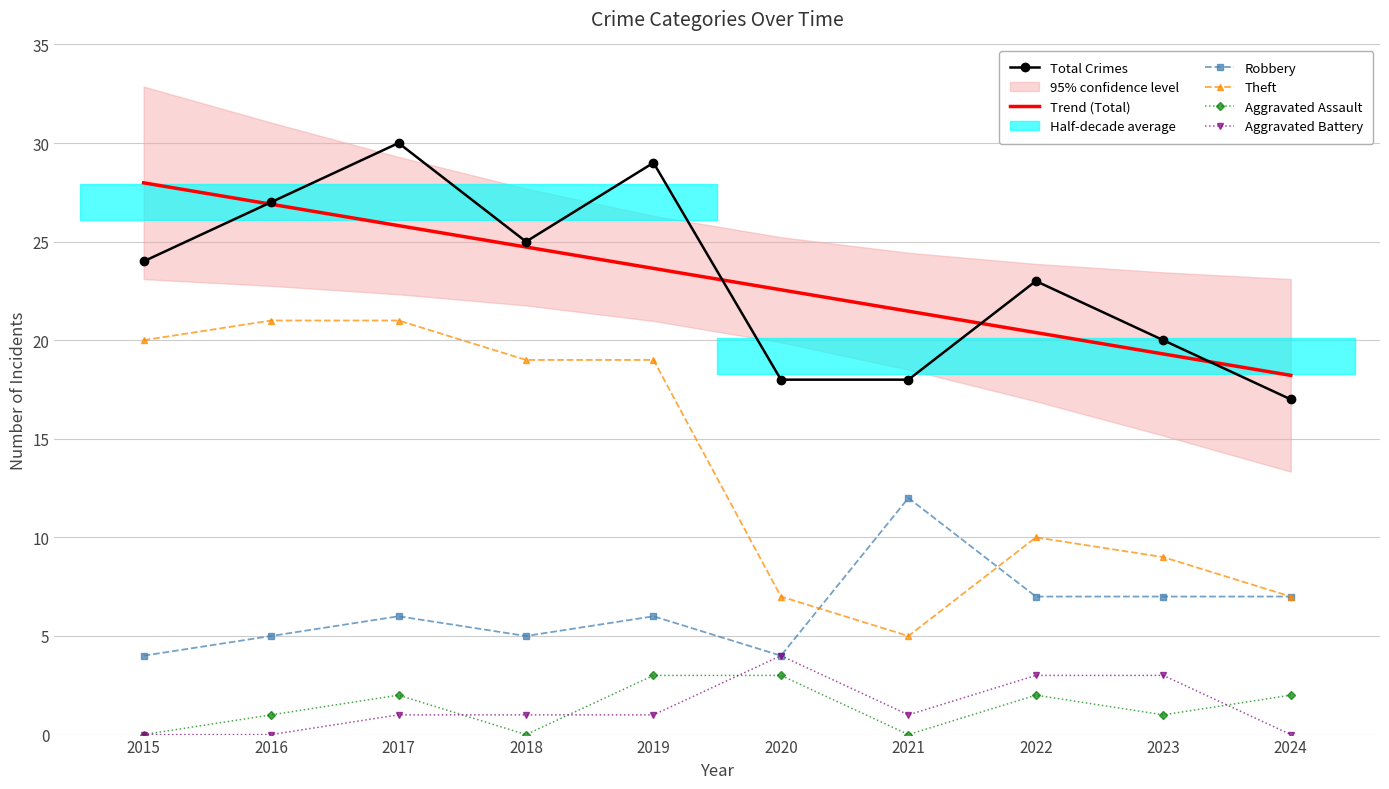

True or false: Trend (Total) and Robbery intersect in this chart.

False